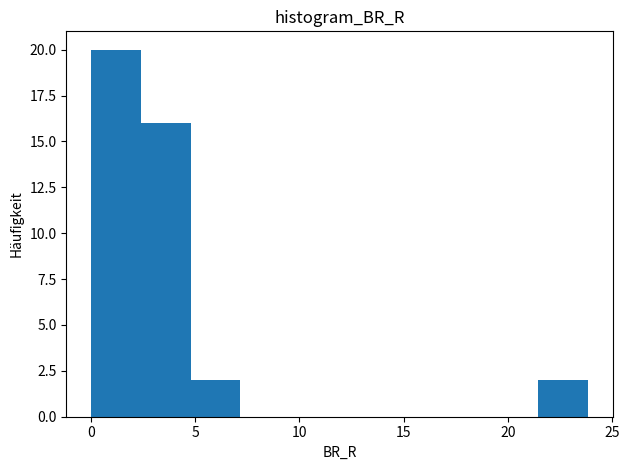

What is the height of the bar covering 0.0 to 2.5 on the x-axis? Neither the bar edges nor the heights are printed on the chart, so give them approximately, as read against the axes.

20